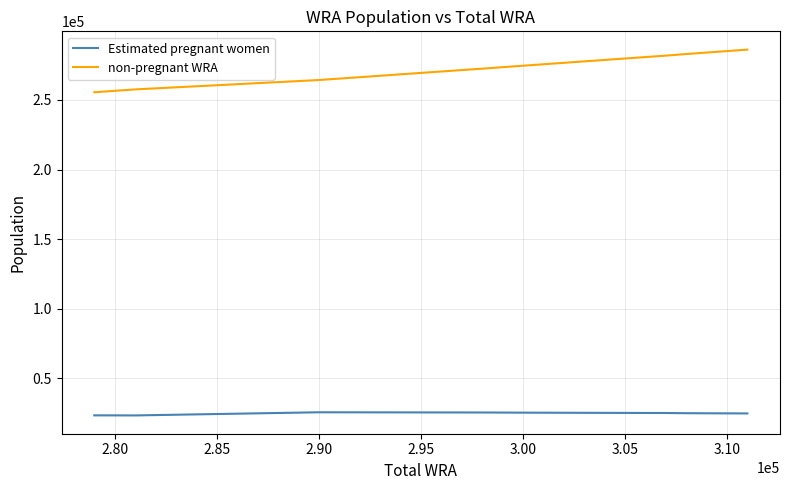

Which series has the largest range (max minus min)?

non-pregnant WRA